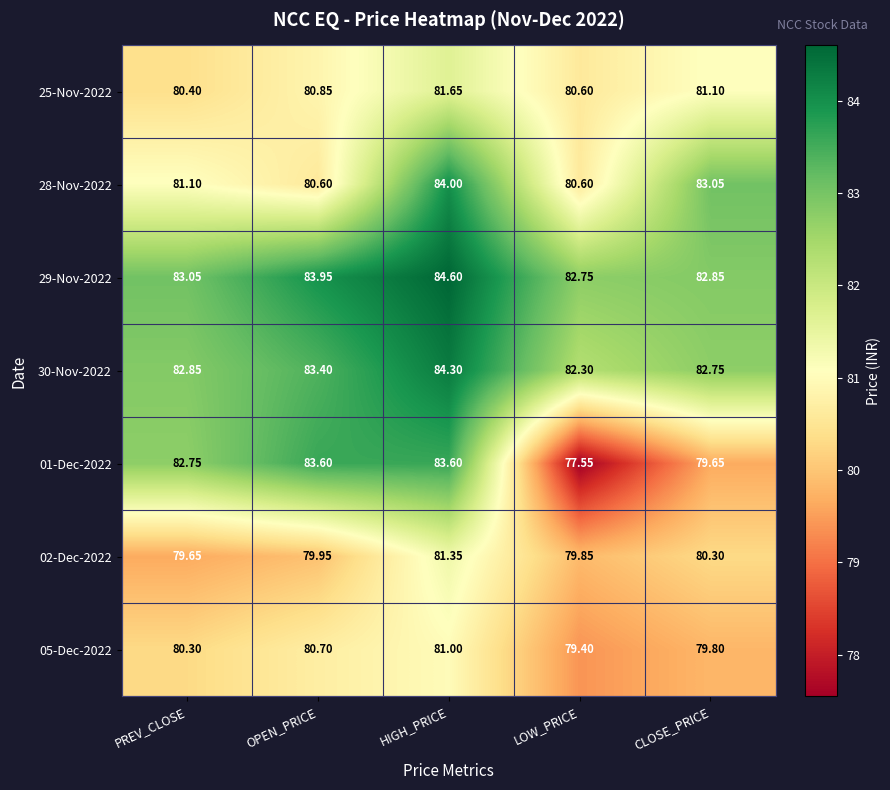

Is the value of 30-Nov-2022 at CLOSE_PRICE greater than the value of 02-Dec-2022 at LOW_PRICE?

Yes